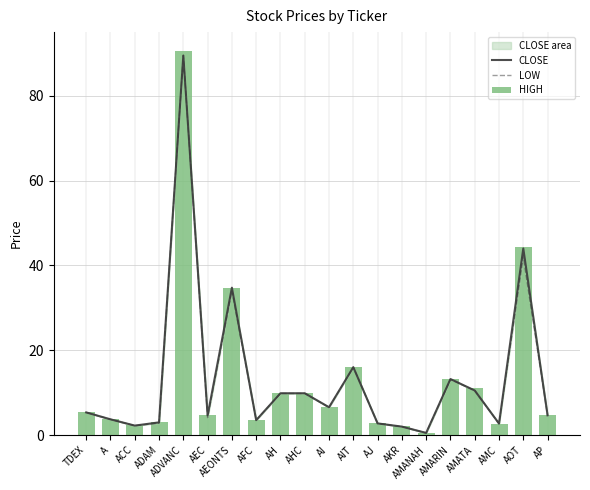

What is the highest value of the CLOSE series?

89.5